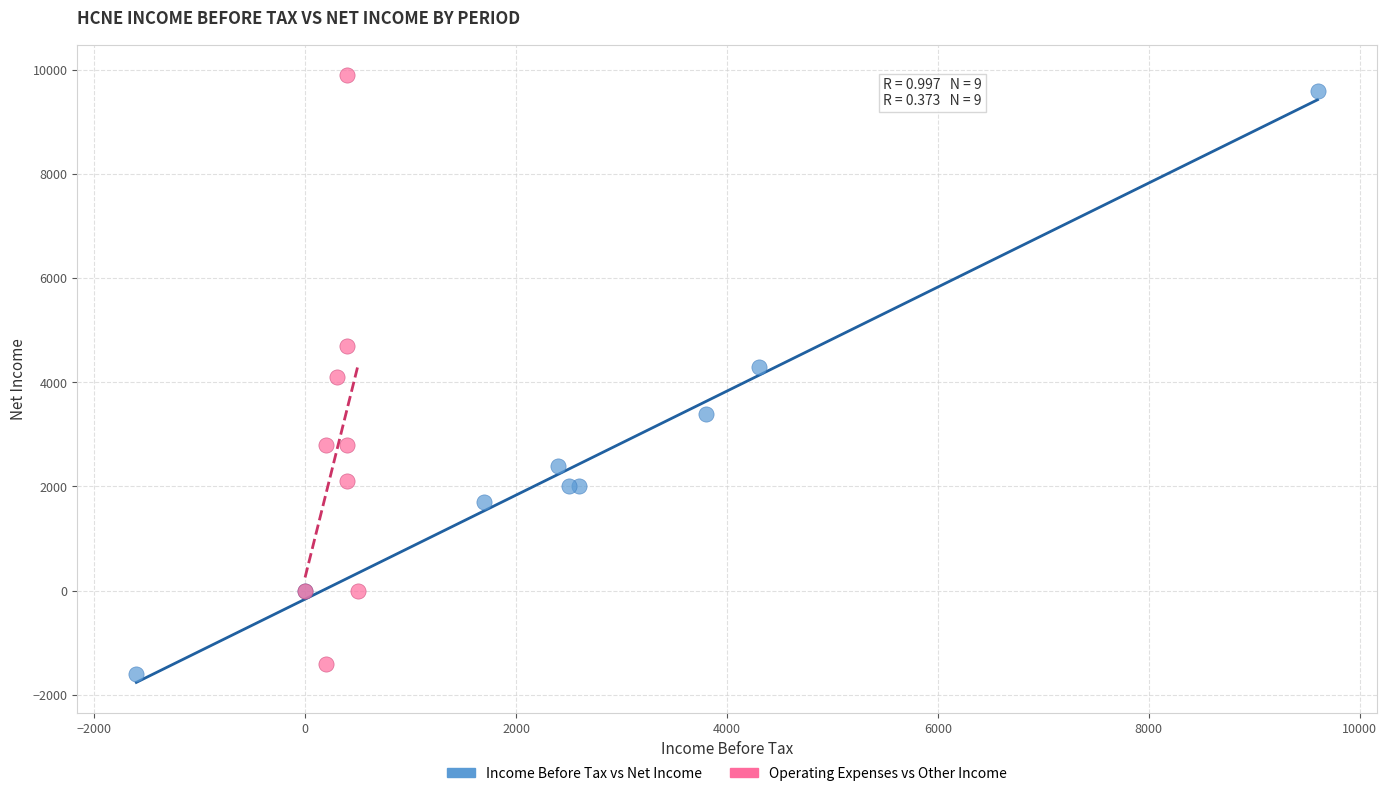

What are all the series names shown in the legend?

Income Before Tax vs Net Income, Operating Expenses vs Other Income